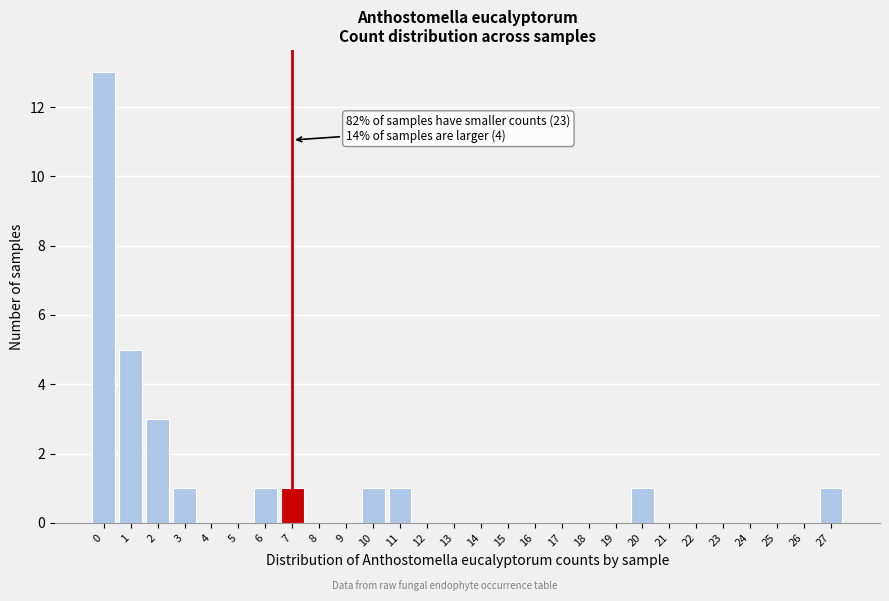

Which range on the x-axis has the tallest bar?

-0.5 to 0.5